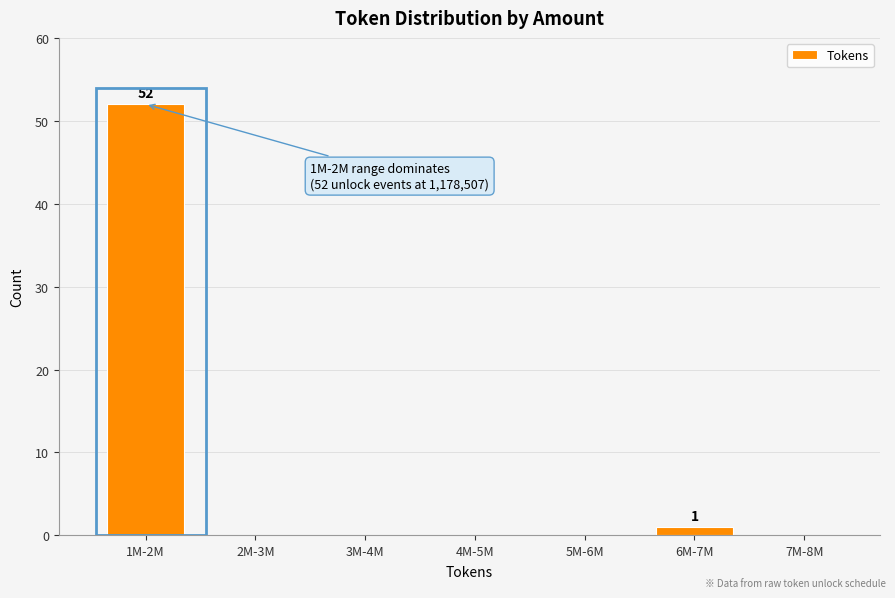

Reading right to left, list all the values displayed in this chart.

7M-8M=0	6M-7M=1	5M-6M=0	4M-5M=0	3M-4M=0	2M-3M=0	1M-2M=52